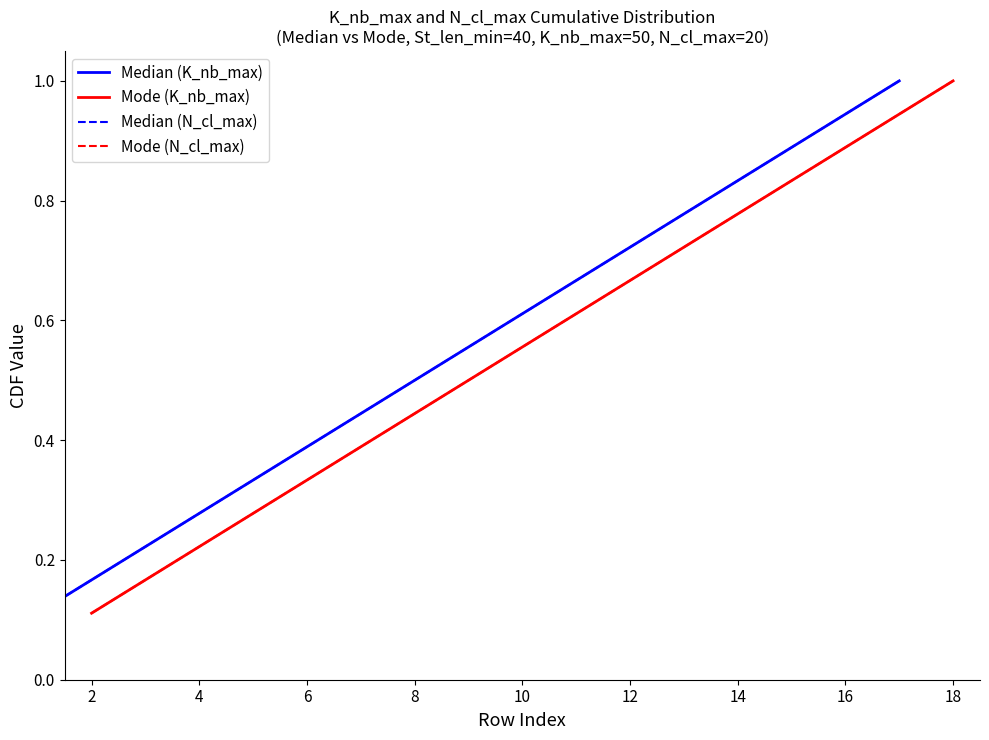

What are all the series names shown in the legend?

Median (K_nb_max), Mode (K_nb_max), Median (N_cl_max), Mode (N_cl_max)